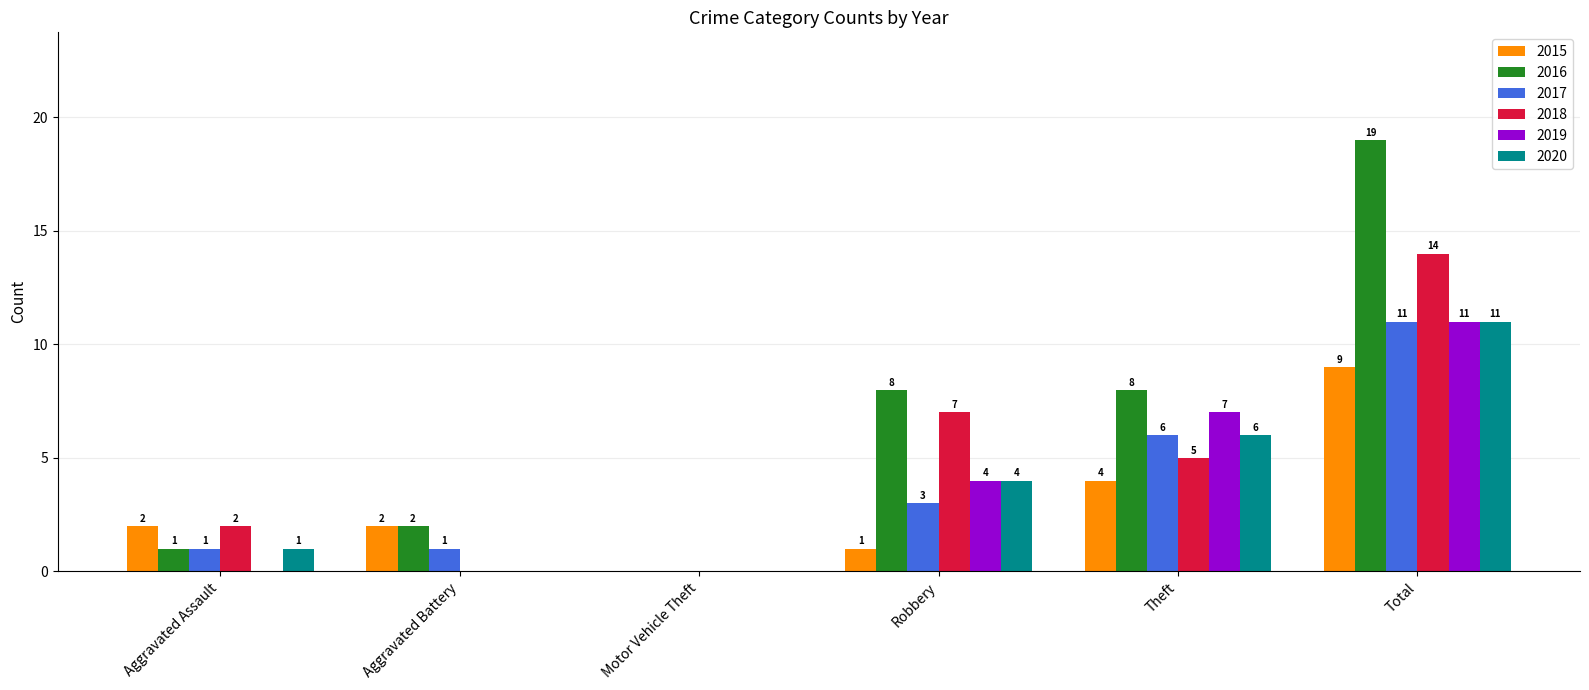

Which label corresponds to the largest value in the chart?

Total